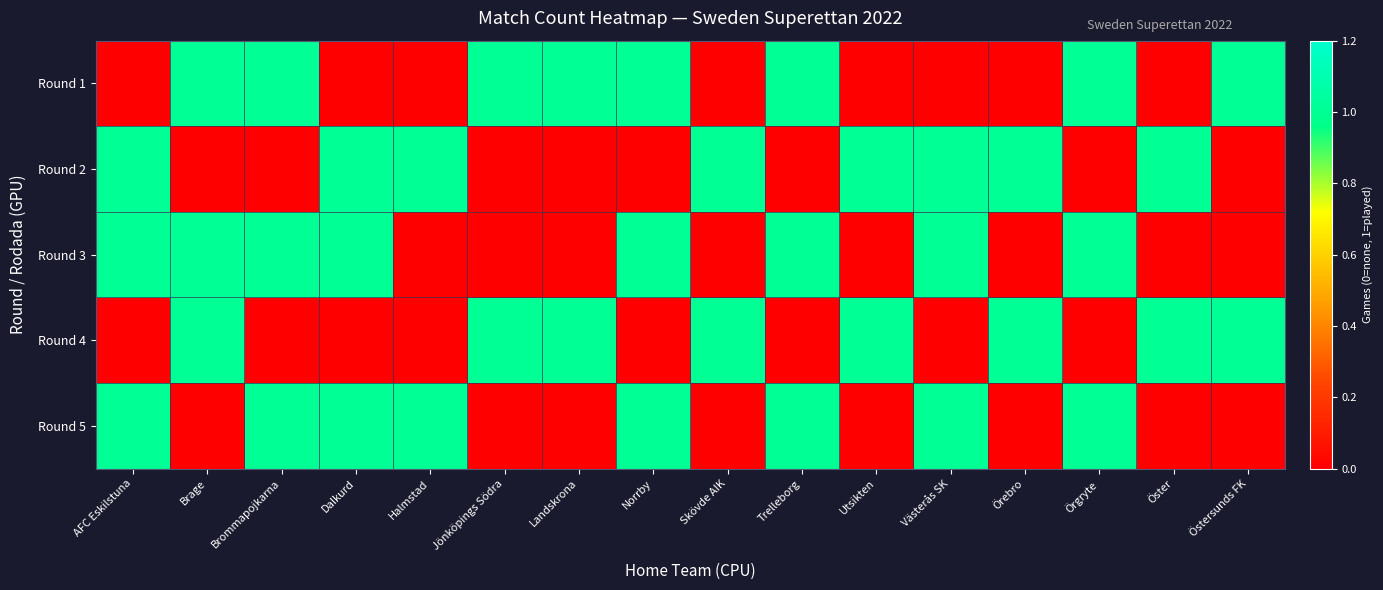

At which category is the sum across all series the highest?

AFC Eskilstuna